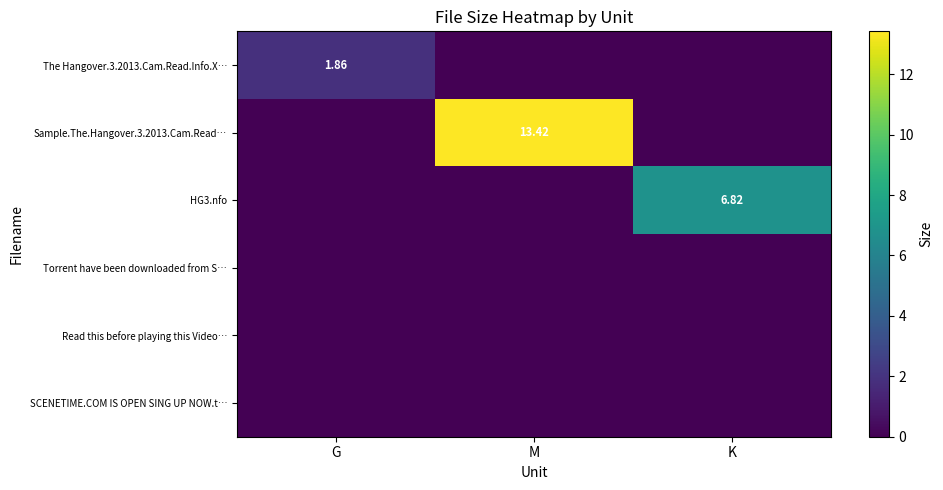

At how many categories does at least one series exceed 0?

3